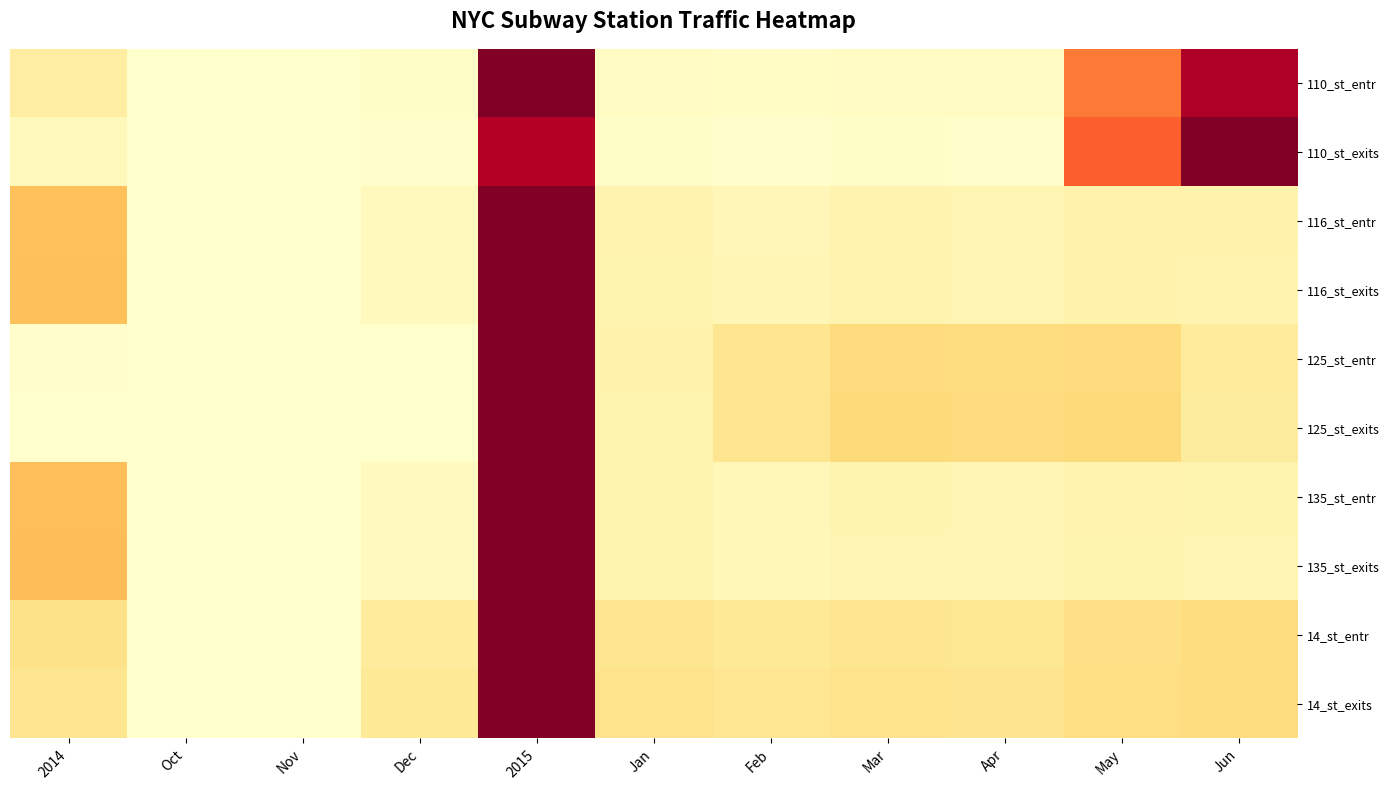

Which series has the largest total across all categories?

110_st_entr